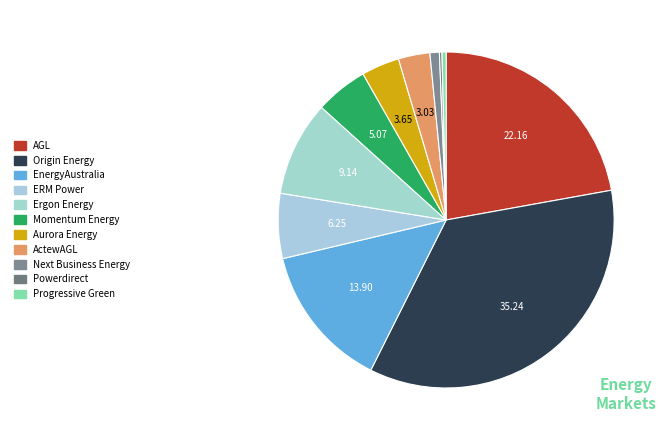

To the nearest percent, what percentage of the pie is Momentum Energy?

5%